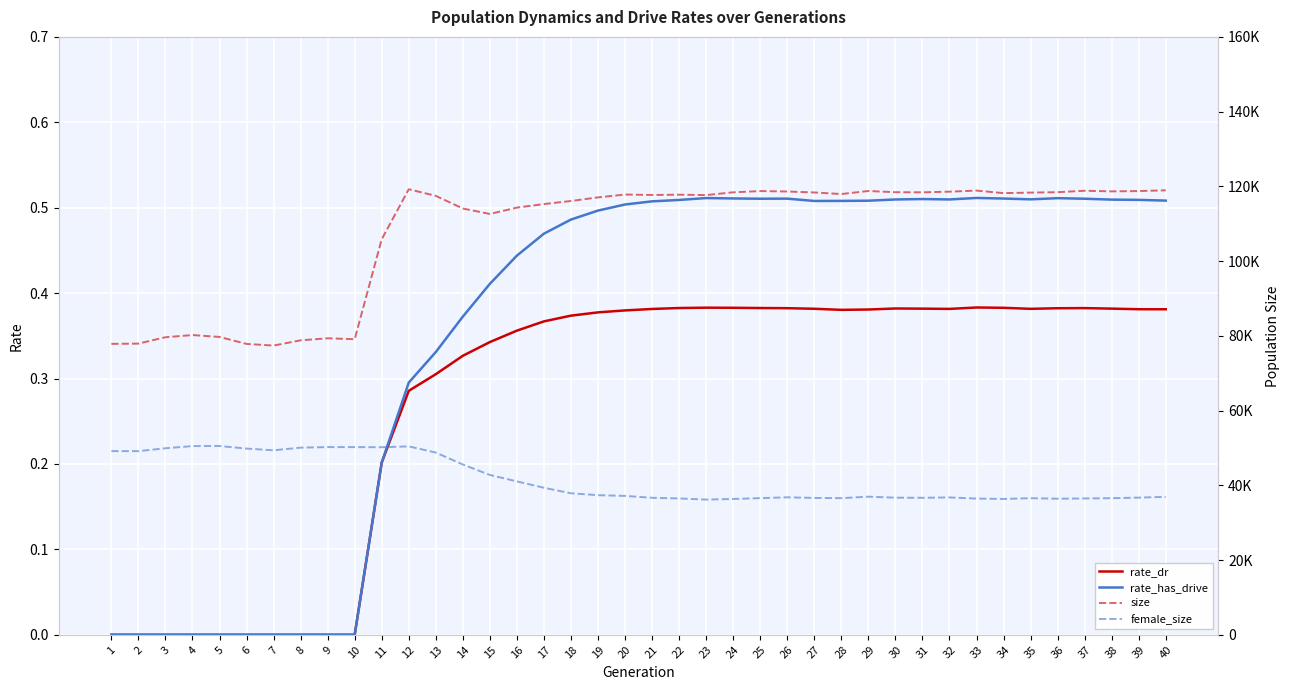

What is the sum of all rate_has_drive values?

14.2